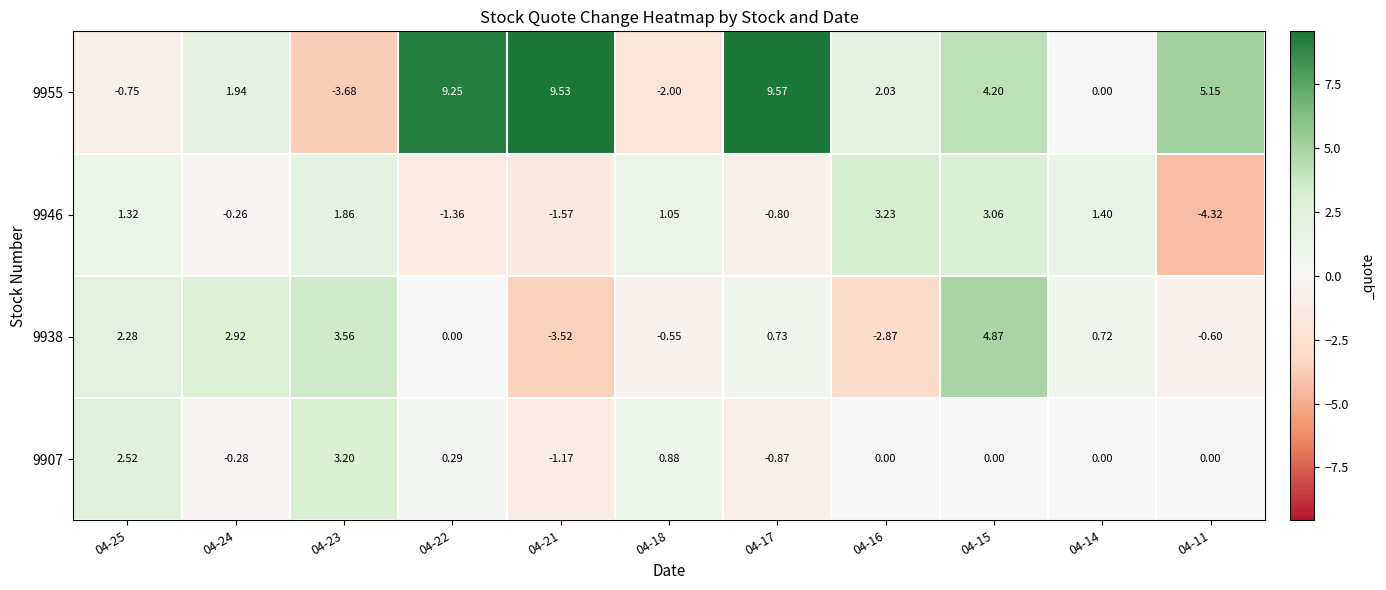

Which series has the largest range (max minus min)?

9955